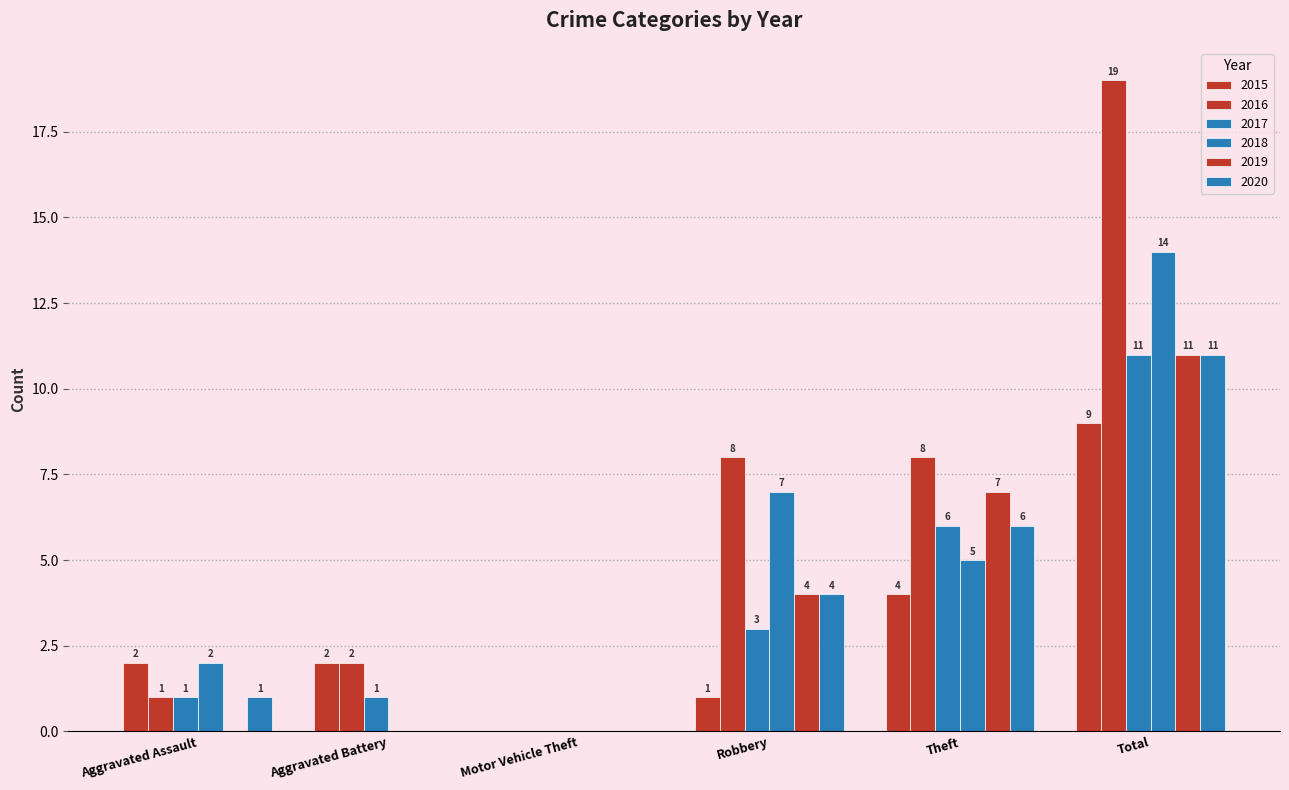

At which label is 2016 closest to 9?

Robbery